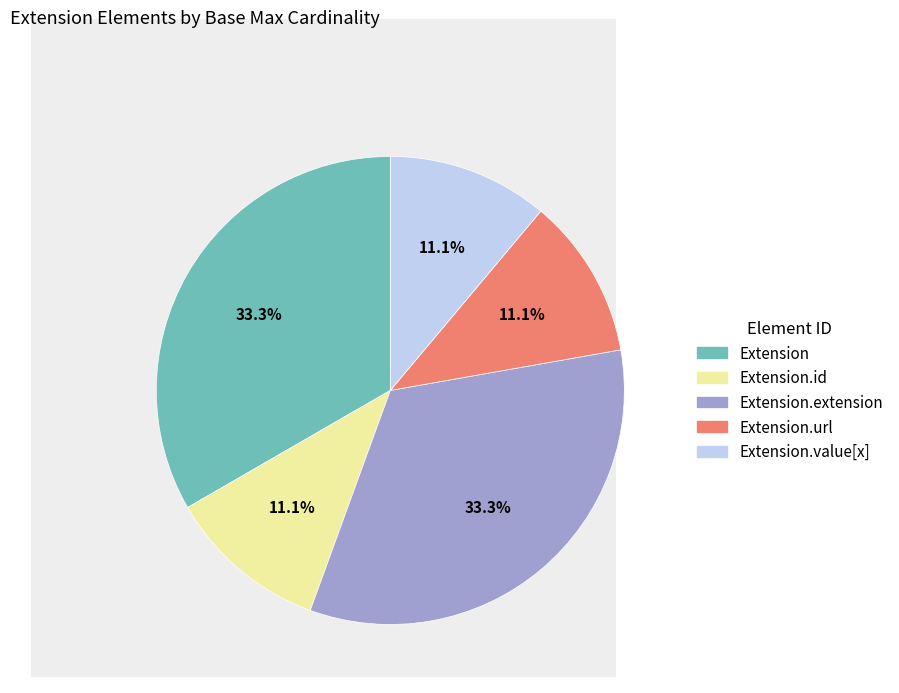

To the nearest percent, what is the difference between the largest and smallest slice percentages?

22%